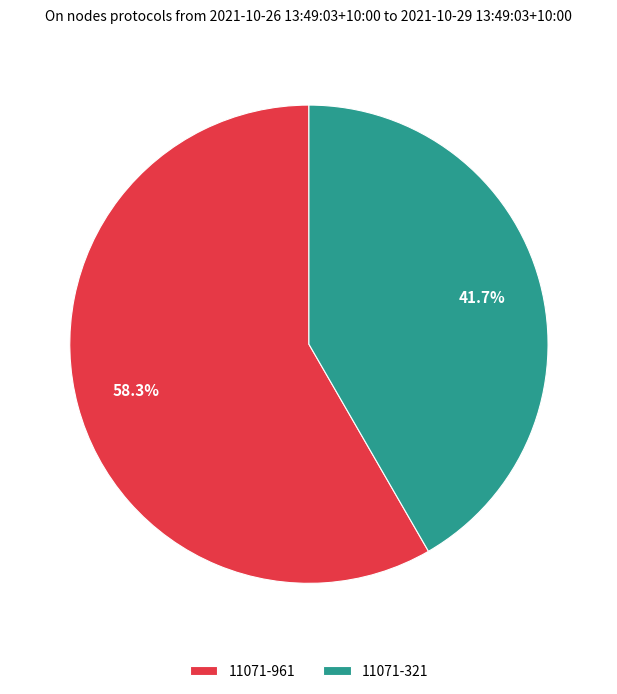

To the nearest percent, what is the difference between the largest and smallest slice percentages?

17%